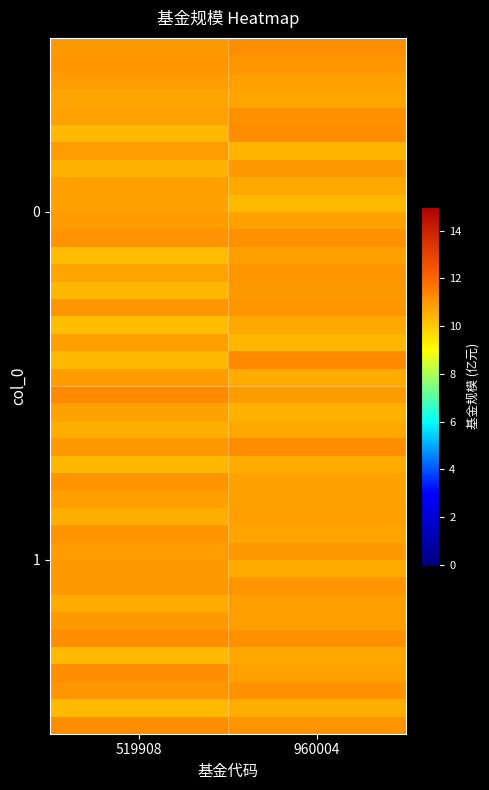

Reading left to right, list all the values displayed in this chart.

row_0: 11.0	11.2
row_1: 11.1	11.0
row_2: 10.9	10.9
row_3: 10.8	10.7
row_4: 10.8	11.1
row_5: 10.3	11.2
row_6: 10.9	10.5
row_7: 10.5	11.0
row_8: 10.9	10.7
row_9: 10.8	10.3
row_10: 10.9	10.8
row_11: 11.1	11.1
row_12: 10.3	10.8
row_13: 10.8	11.0
row_14: 10.4	11.0
row_15: 11.0	11.1
row_16: 10.3	10.7
row_17: 10.9	10.4
row_18: 10.4	11.3
row_19: 10.9	10.7
row_20: 11.3	10.9
row_21: 10.8	10.5
row_22: 10.6	10.7
row_23: 11.0	11.2
row_24: 10.4	10.6
row_25: 11.1	10.8
row_26: 10.9	10.8
row_27: 10.6	10.9
row_28: 11.1	10.7
row_29: 10.9	11.0
row_30: 11.0	10.6
row_31: 11.0	11.0
row_32: 10.6	10.9
row_33: 11.0	10.8
row_34: 11.2	11.1
row_35: 10.3	10.7
row_36: 11.2	10.8
row_37: 11.1	11.1
row_38: 10.3	10.6
row_39: 11.2	11.1